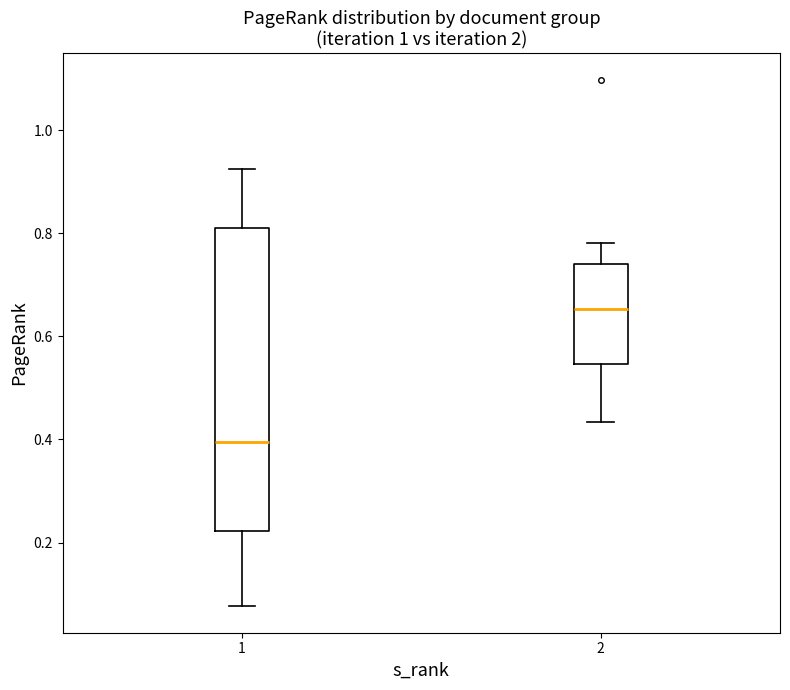

Which box's median line is the lowest?

1